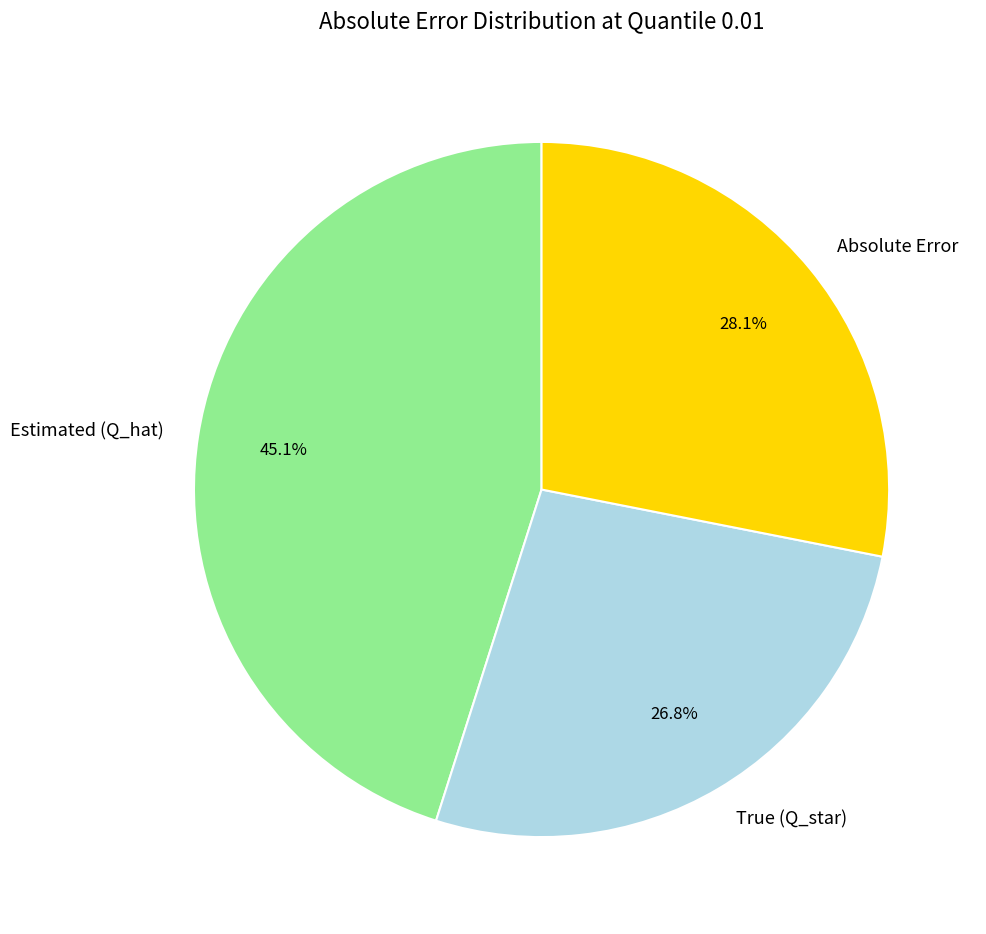

Rank the categories by value from highest to lowest.

Estimated (Q_hat), Absolute Error, True (Q_star)